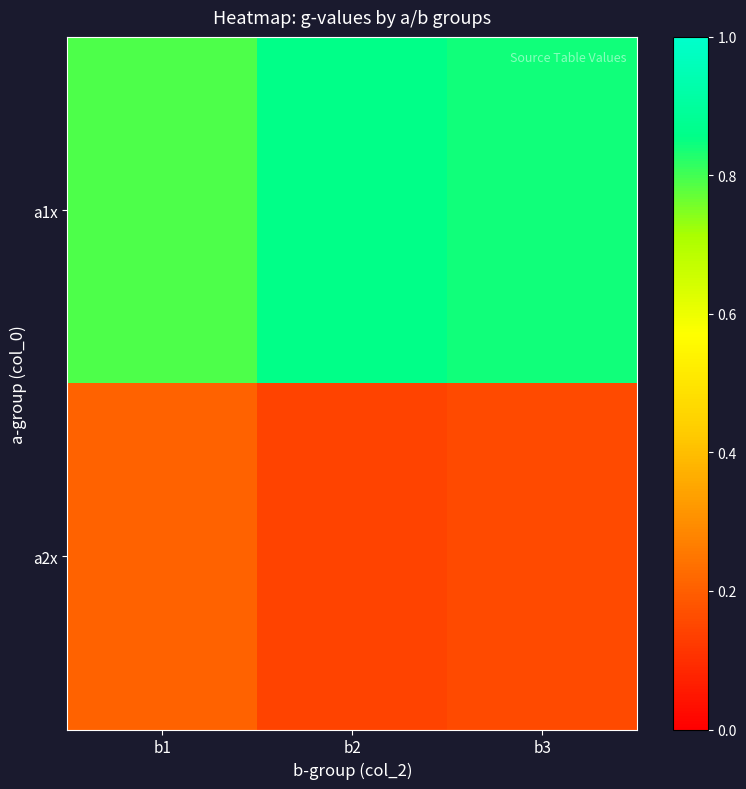

Rank the series at b3 from highest to lowest value.

a1x, a2x